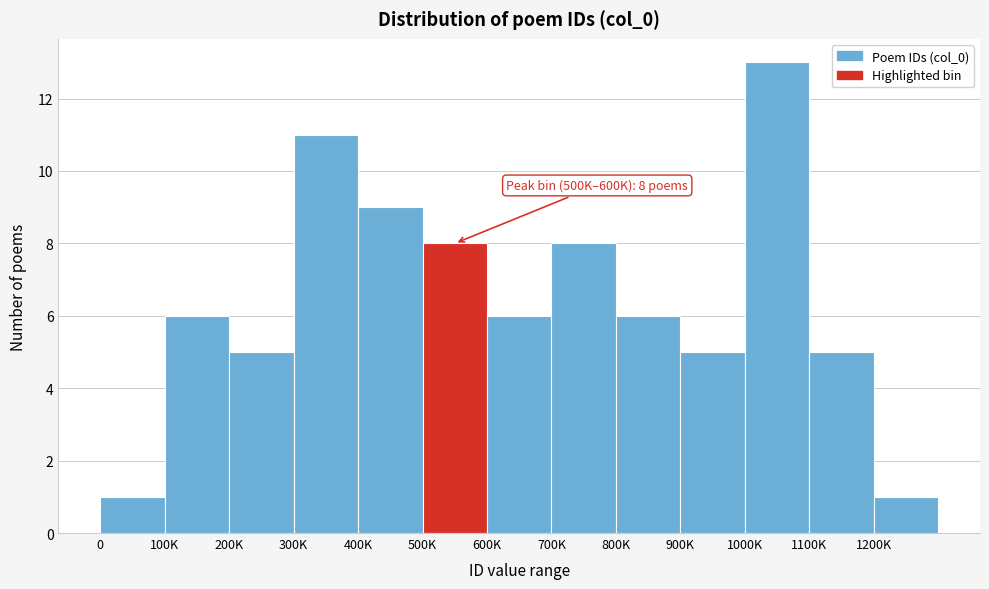

Reading left to right, transcribe all the data shown in this chart.

1	6	5	11	9	8	6	8	6	5	13	5	1